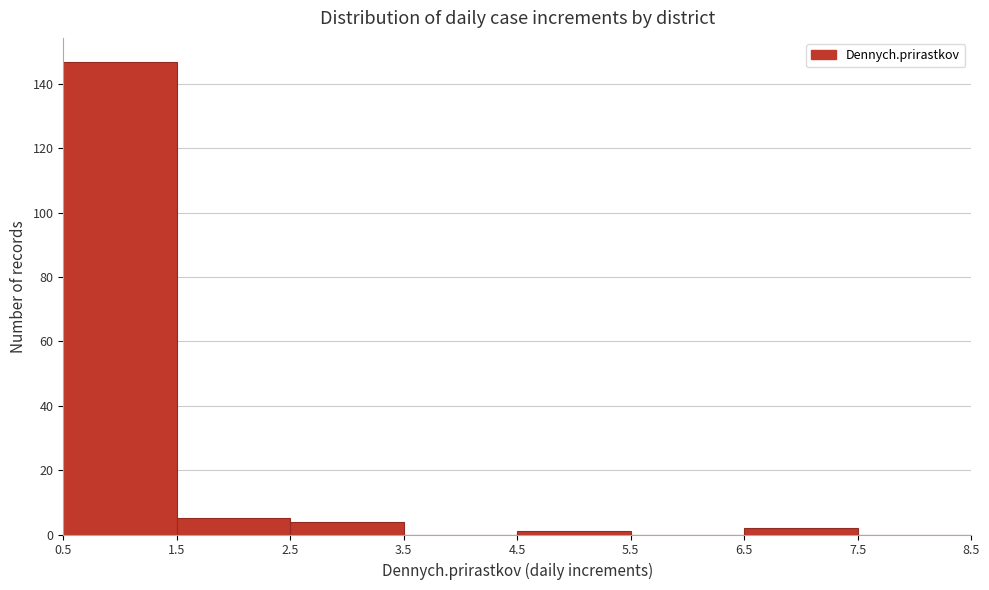

What is the height of the bar covering 2.5 to 3.5 on the x-axis? The values are not printed on the chart, so give them approximately, as read against the axis.

4